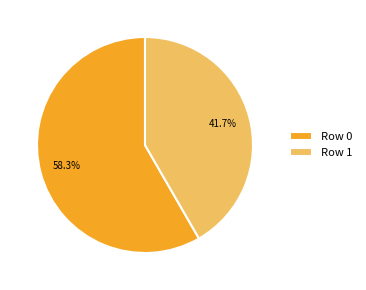

What portion of the pie excludes Row 0?

41.7%